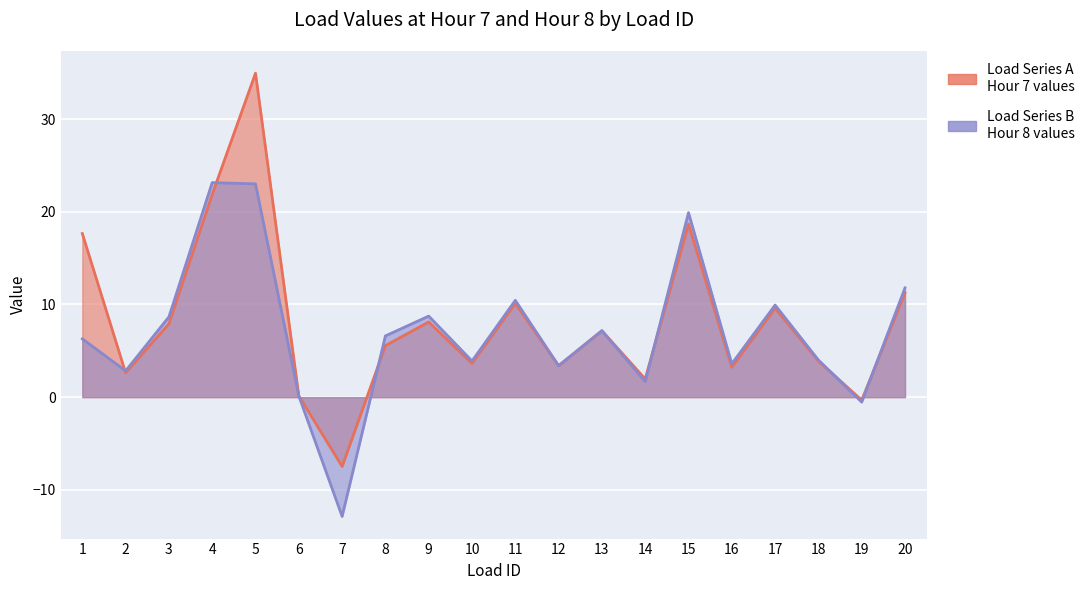

True or false: Load Series A has a value of 12.7 at 15.

False